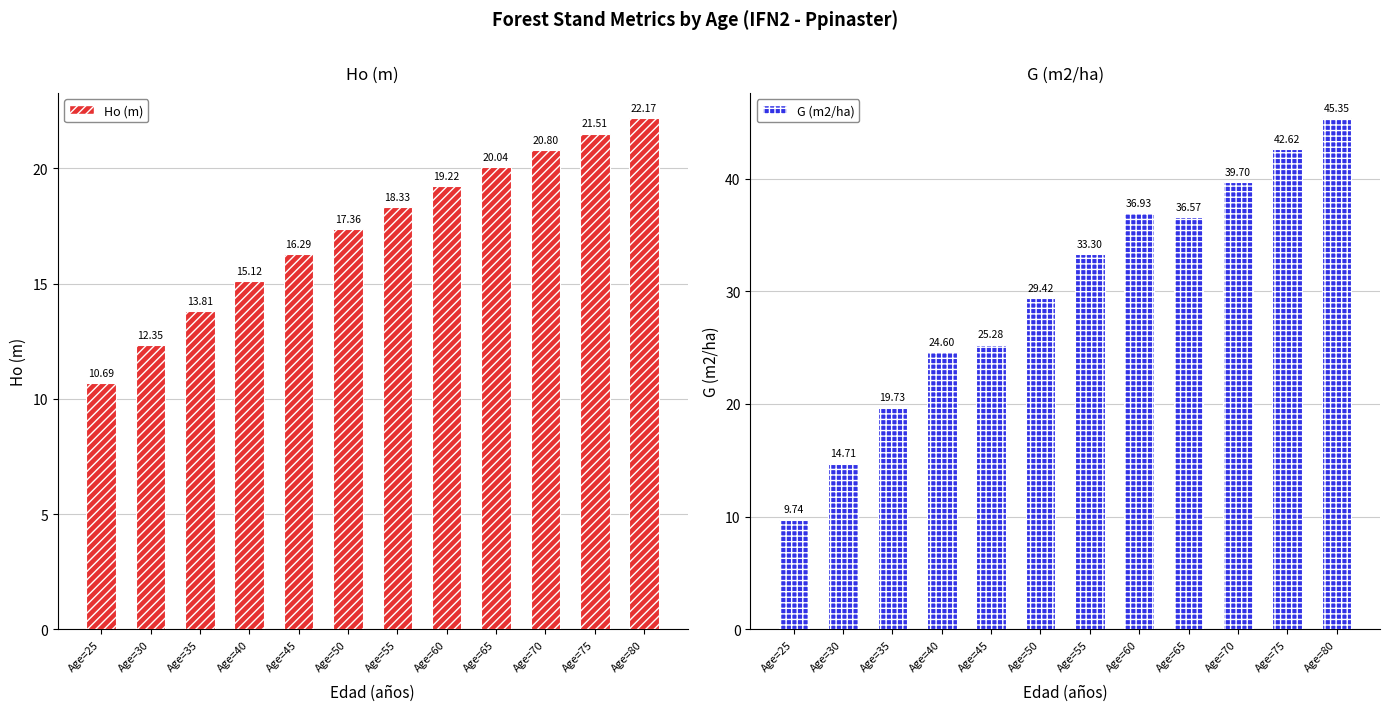

What is the highest value of the G (m2/ha) series?

45.4